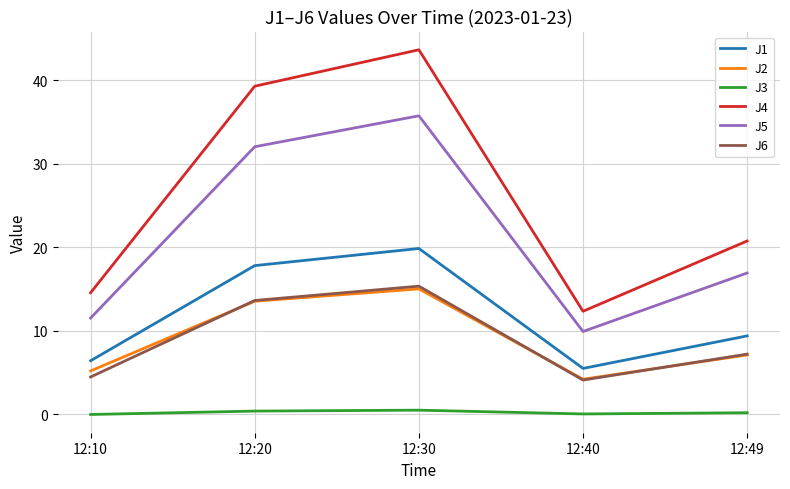

True or false: J5 and J3 intersect in this chart.

False